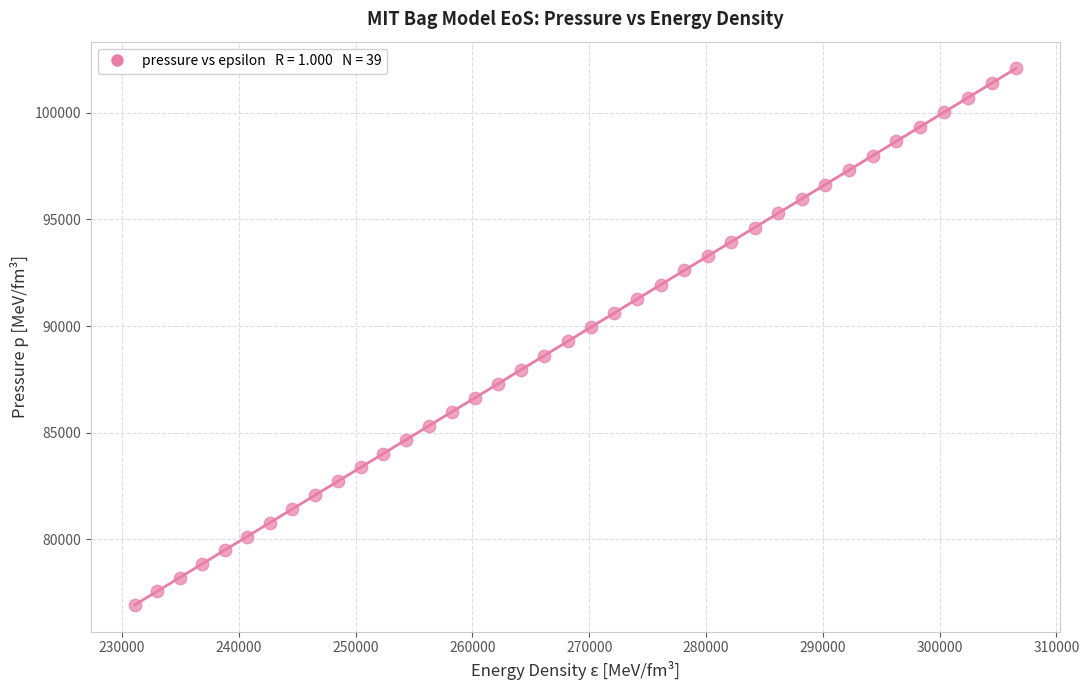

What is the range of Y values (max minus min)?

25142.2